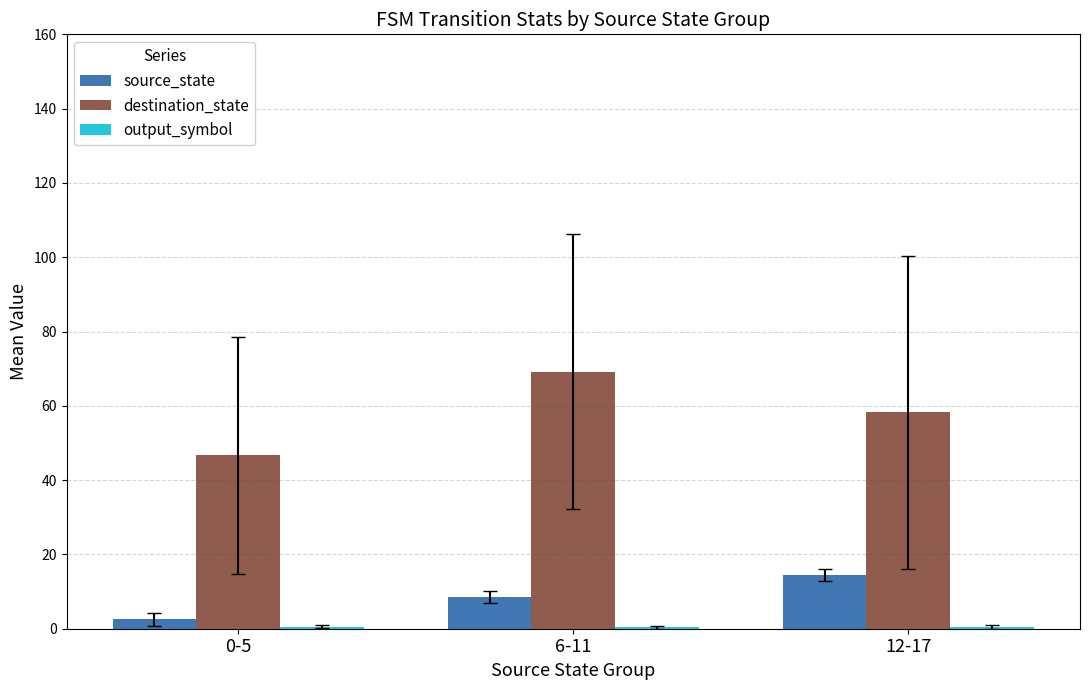

Which category has the highest value across all series?

6-11